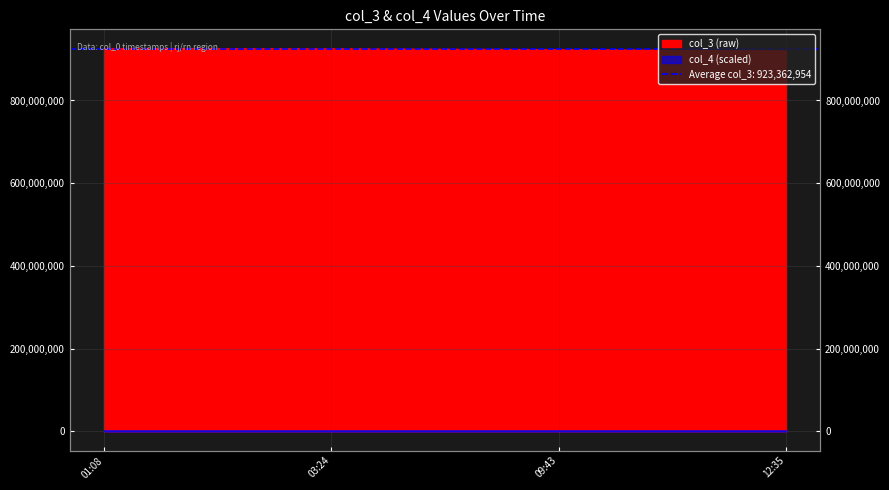

Rank the series at 03:24 from highest to lowest value.

col_3, col_4